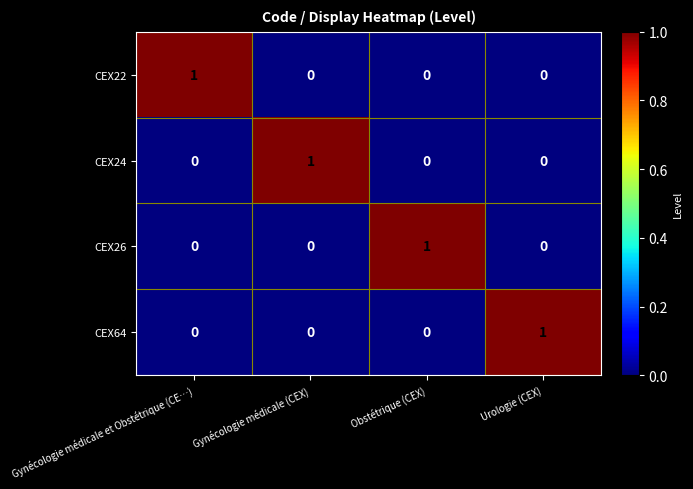

The value of CEX64 at Obstétrique (CEX) is -1. True or false?

False